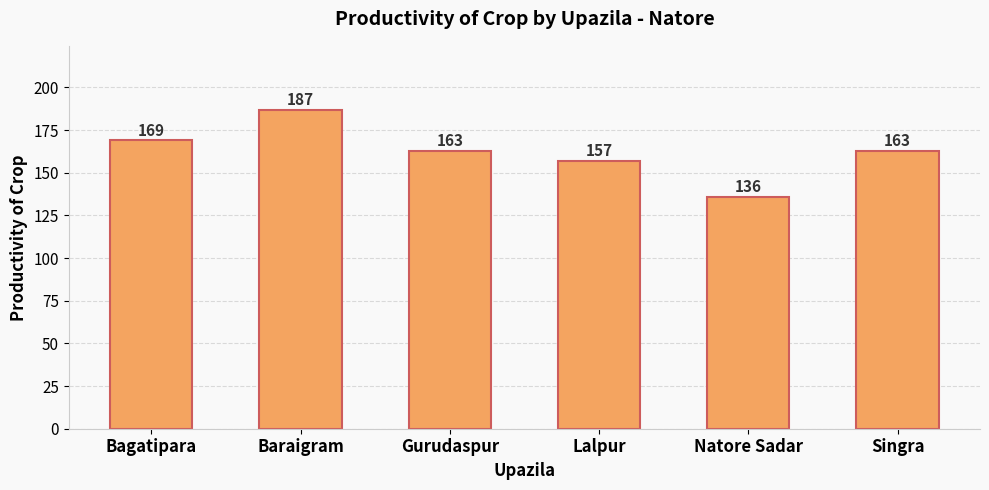

What is the approximate value at Natore Sadar, to the nearest 10?

140